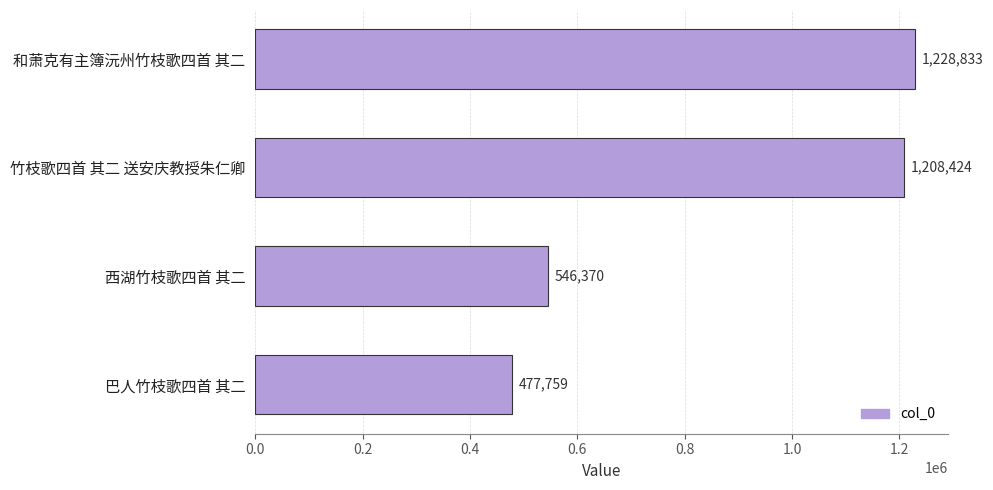

The chart shows a value of 2030577 at 竹枝歌四首 其二 送安庆教授朱仁卿. True or false?

False